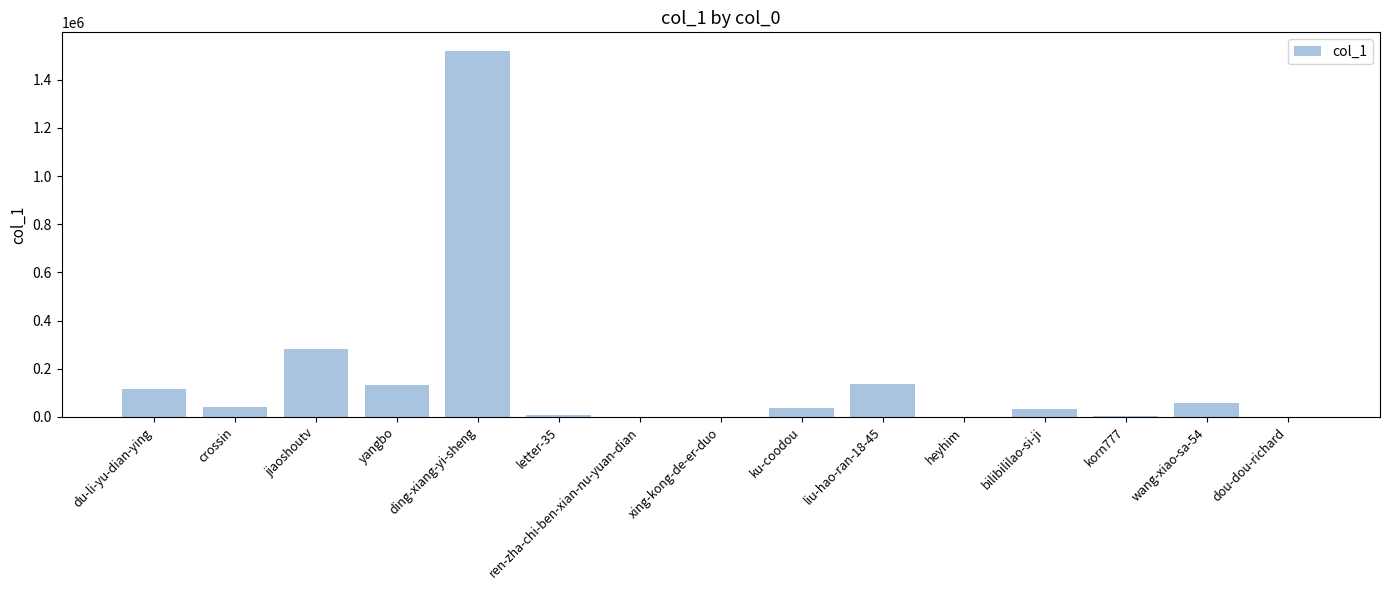

True or false: the data shows 152539 at jiaoshoutv.

False